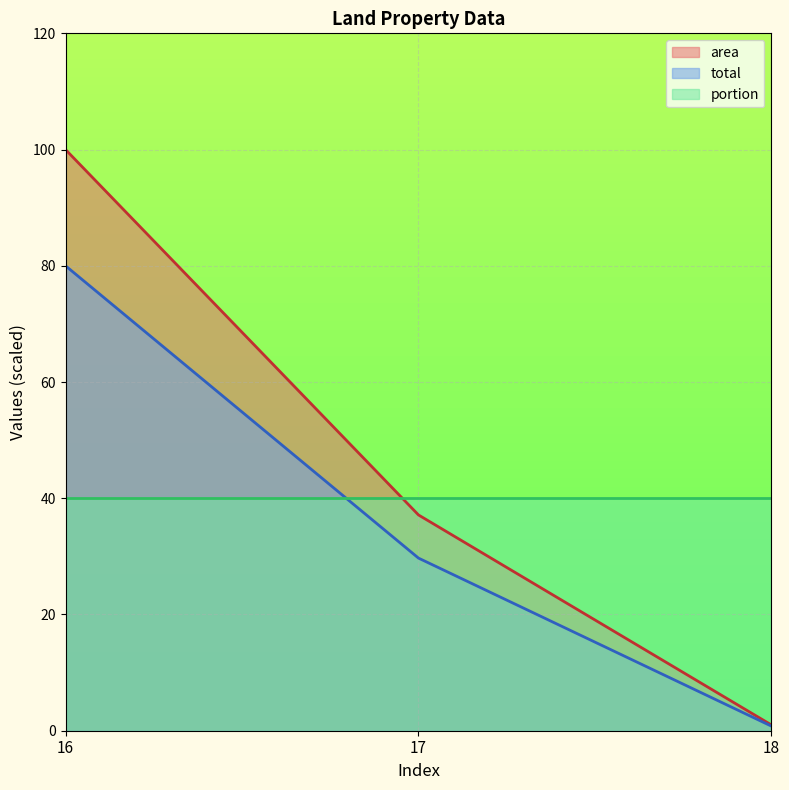

How many values in the area series exceed 29?

2